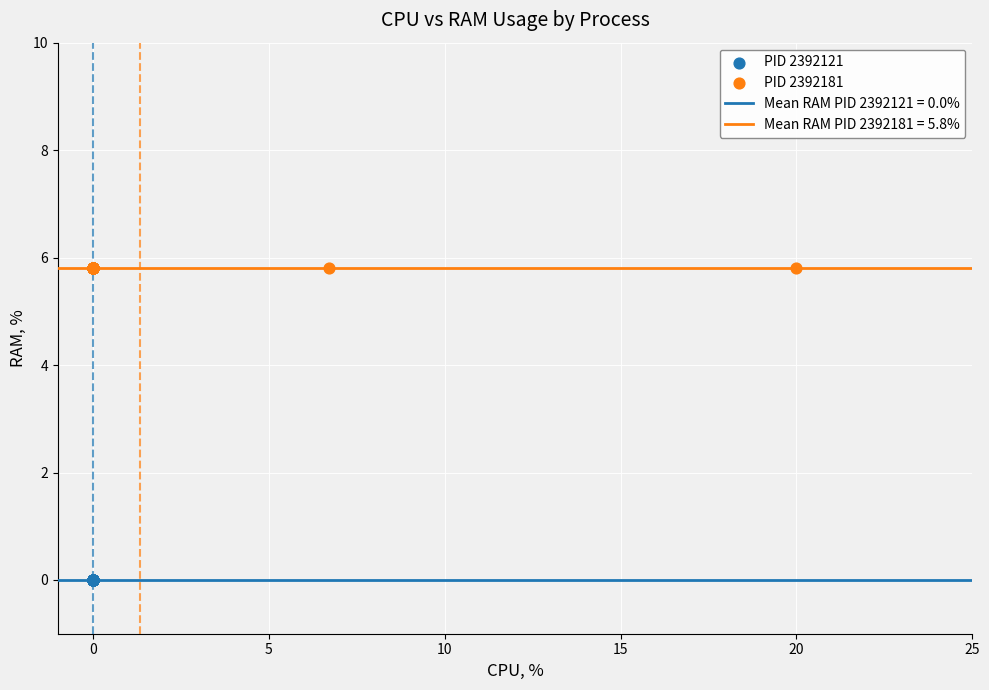

Which series contains the lowest Y value?

PID 2392121